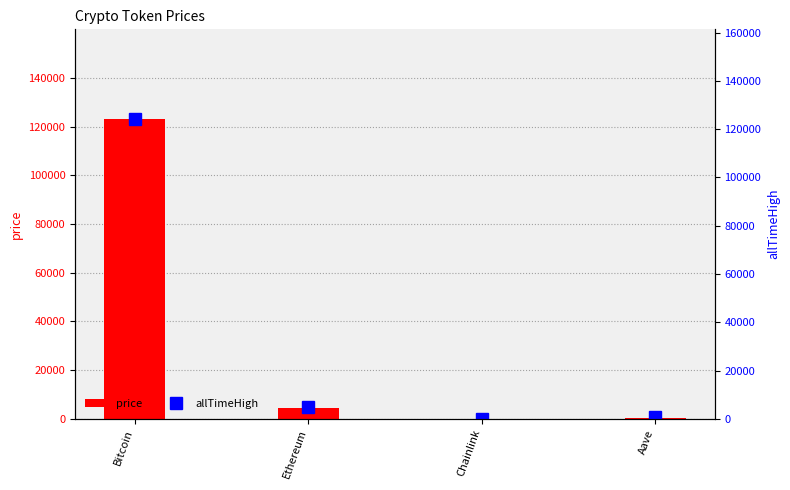

Reading right to left, transcribe all the data shown in this chart.

price: Aave=295.5	Chainlink=22.8	Ethereum=4544.8	Bitcoin=123031.0
allTimeHigh: Aave=661.7	Chainlink=52.7	Ethereum=4946.1	Bitcoin=124128.0